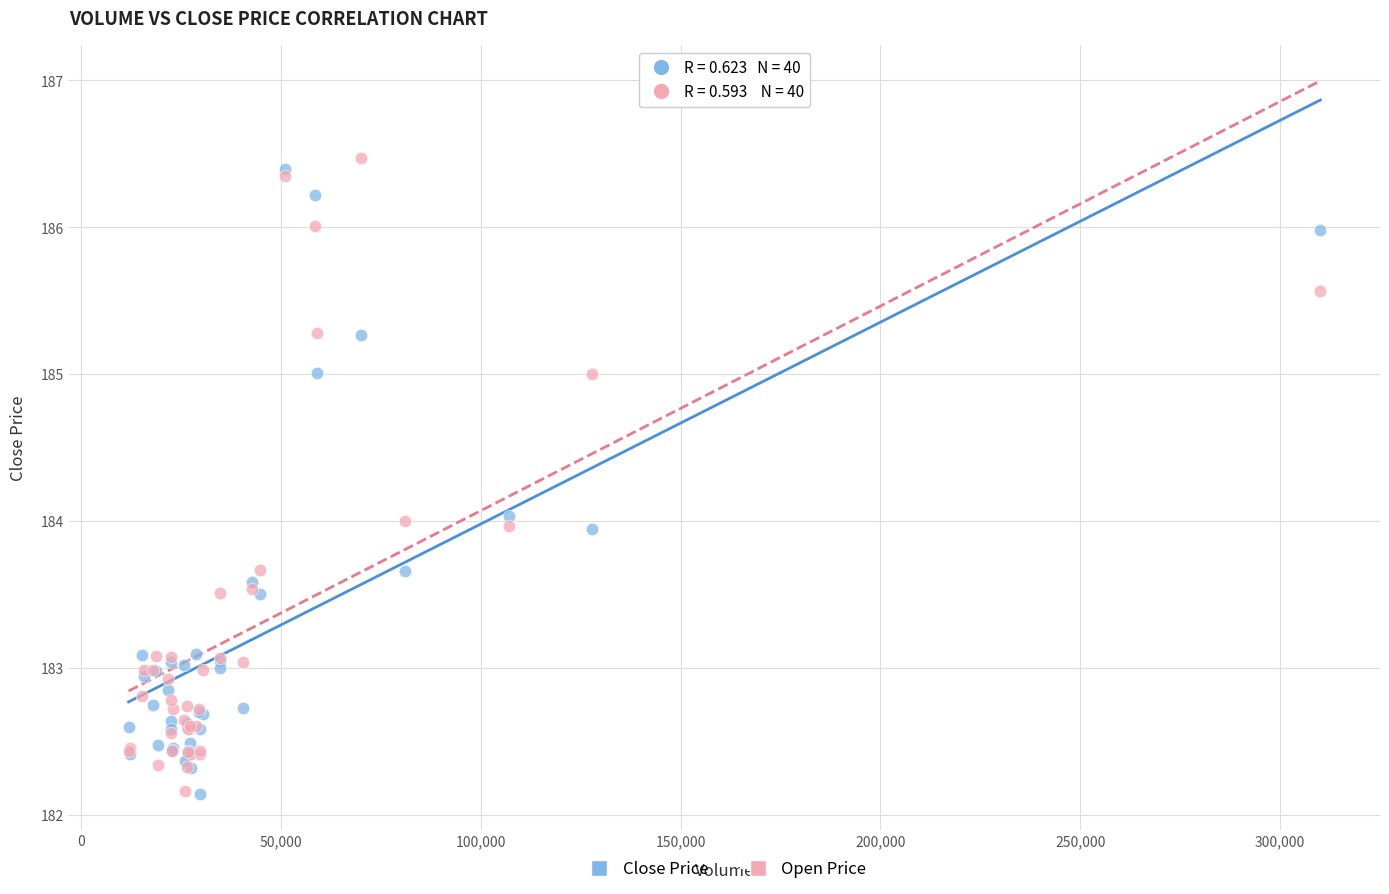

Which series has the largest Y range (max minus min)?

Open Price